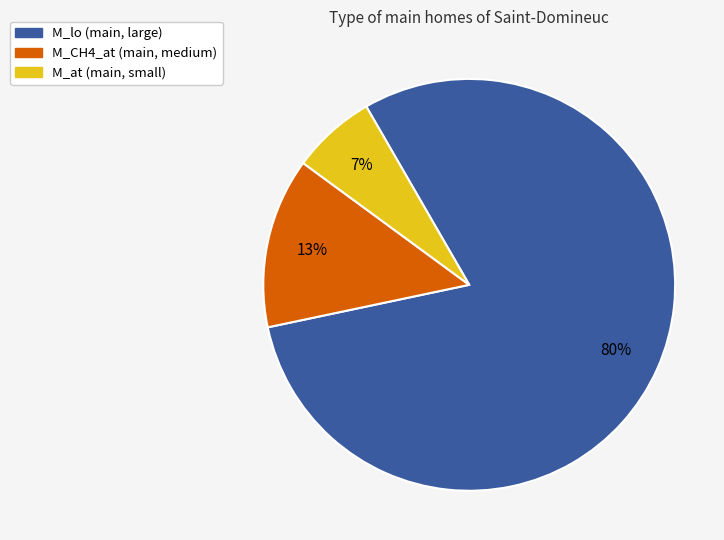

To the nearest percent, what is the average slice percentage?

33%